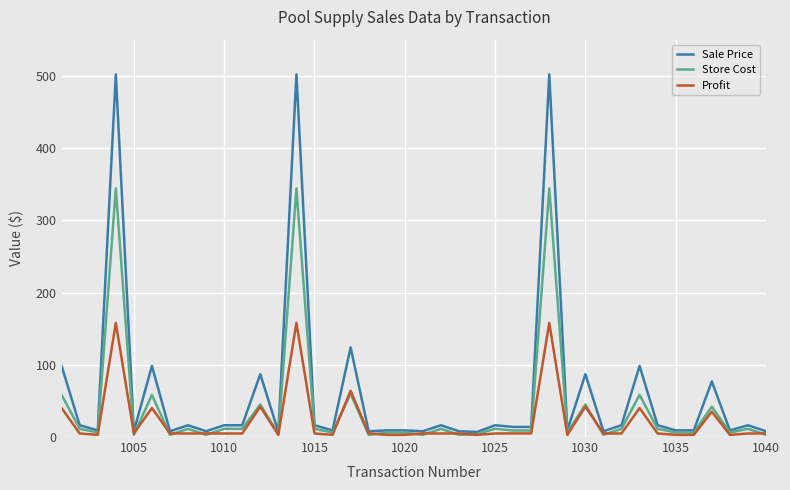

What are all the series names shown in the legend?

Sale Price, Store Cost, Profit